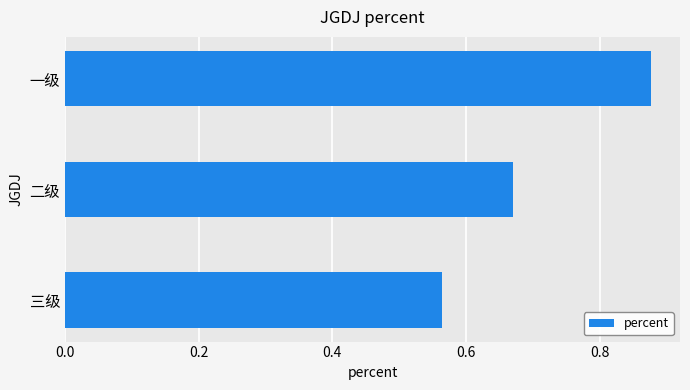

Count the values in the range 0 to 1.

3